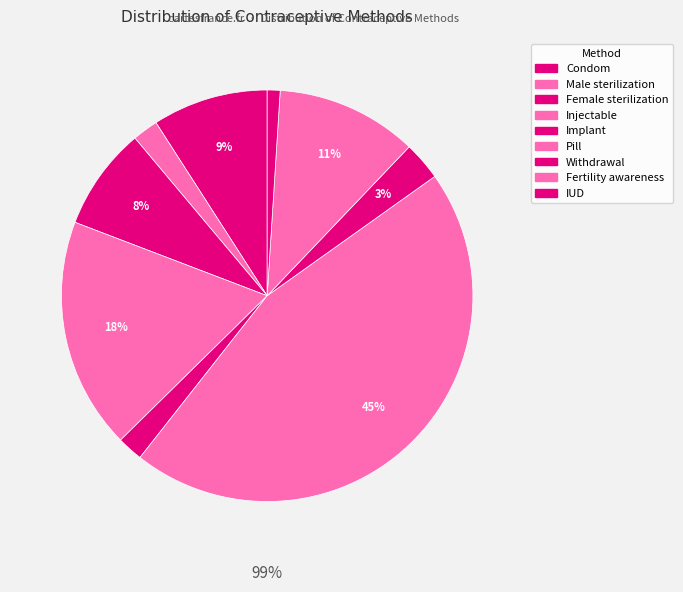

What portion of the pie excludes Injectable?

81.8%